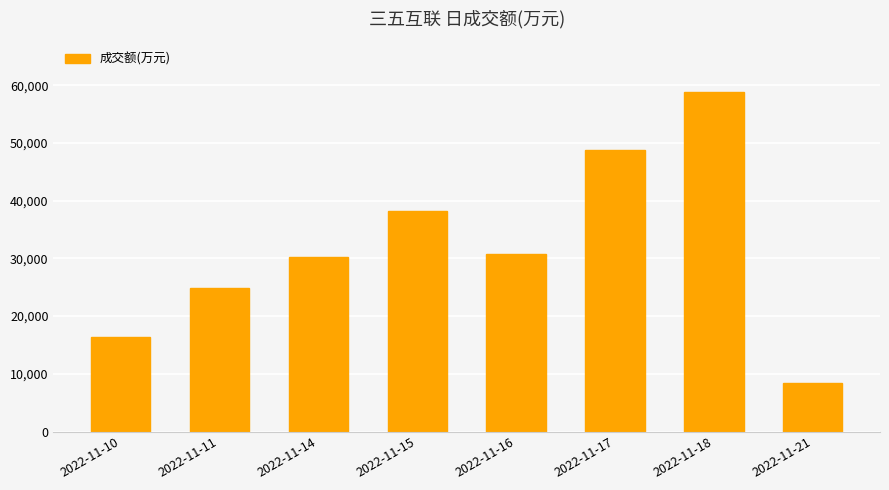

The value at 2022-11-17 is 48748. True or false?

True